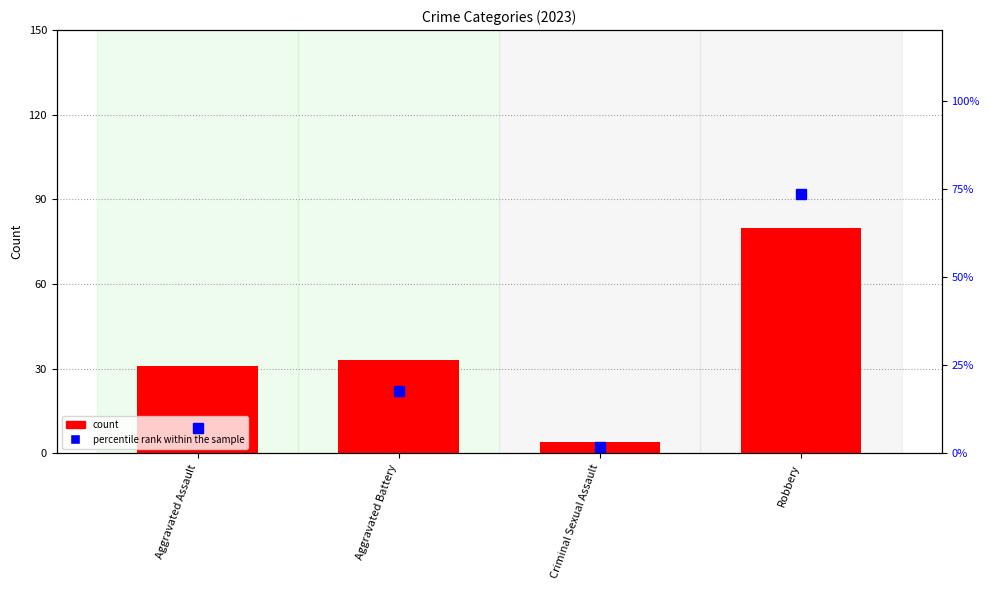

What is the difference between the maximum and second lowest values in the percentile rank within the sample series?

66.4